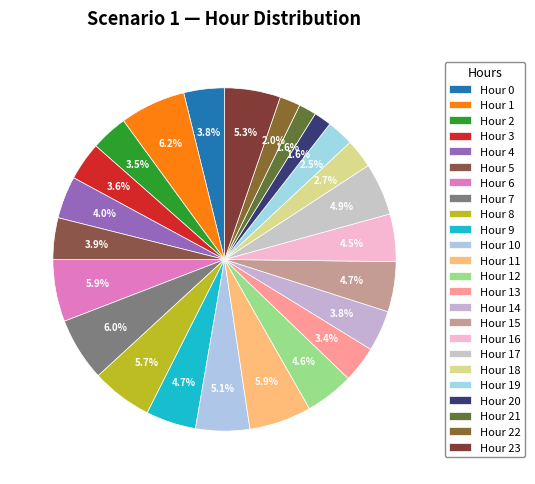

How many segments does this pie chart have?

24